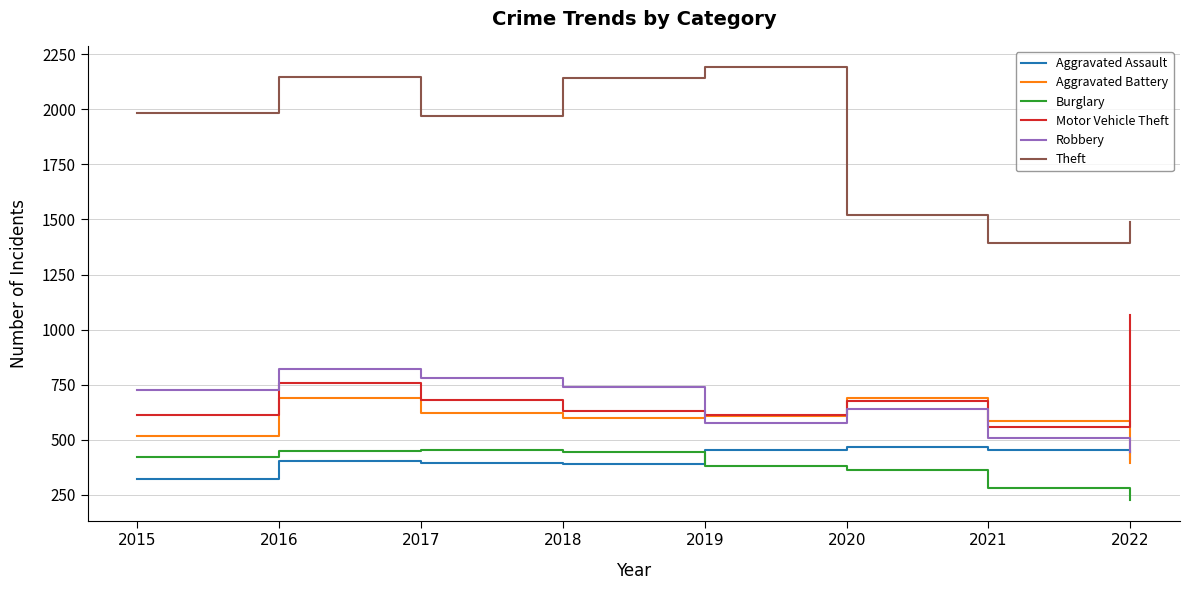

How many intersections are there between Aggravated Assault and Burglary?

1